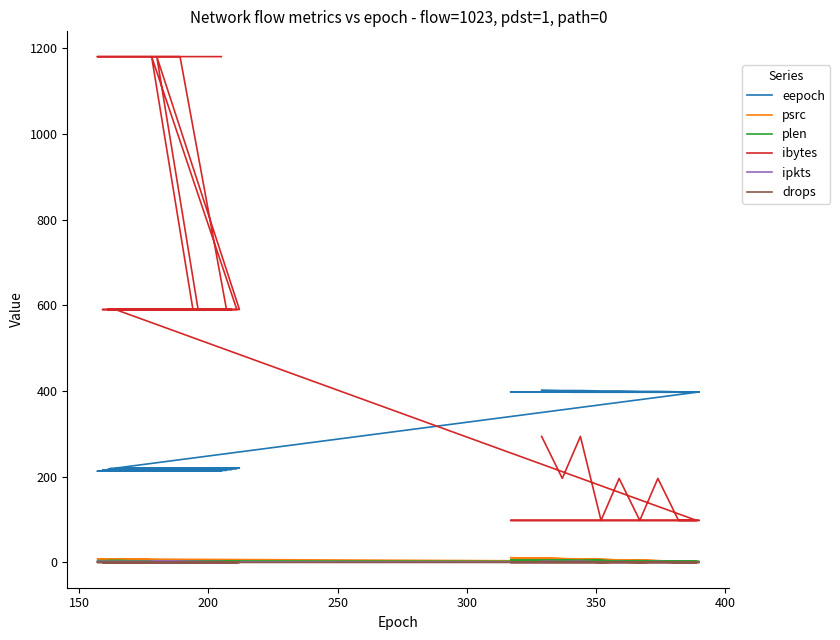

In drops, how many points are lower than both neighbors (excluding endpoints)?

3